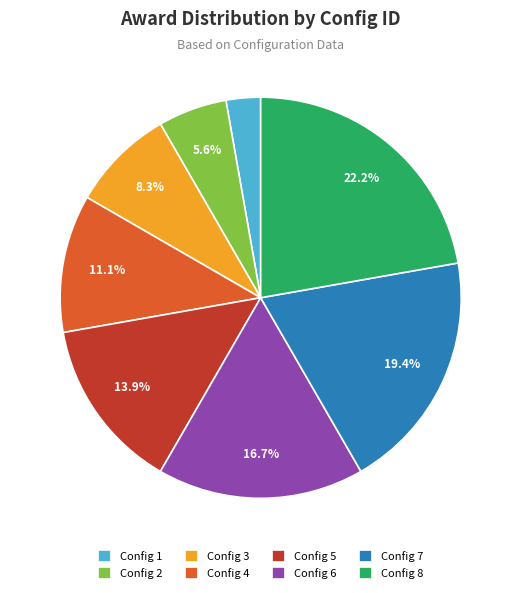

Combined, do Config 2 and Config 7 account for over 50%?

No